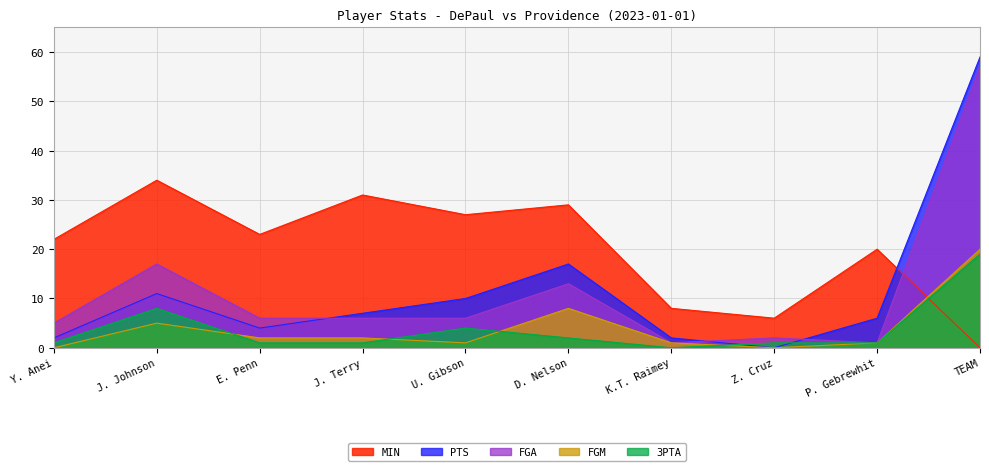

Does the chart display data point markers on the line(s)?

No